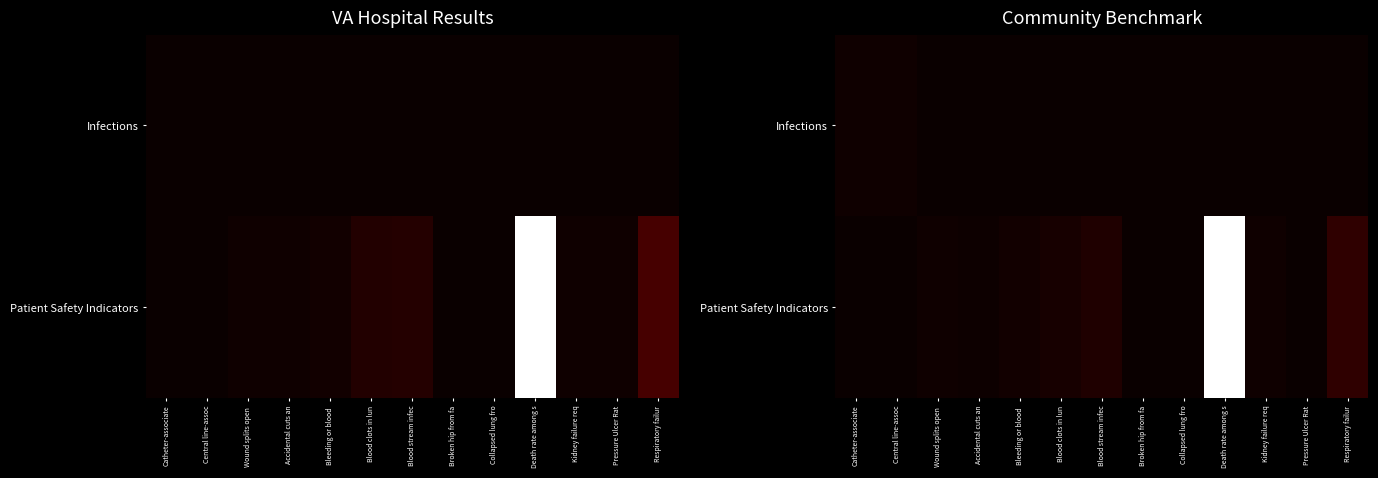

List the series in order of their overall mean, highest first.

Patient Safety Indicators, Infections